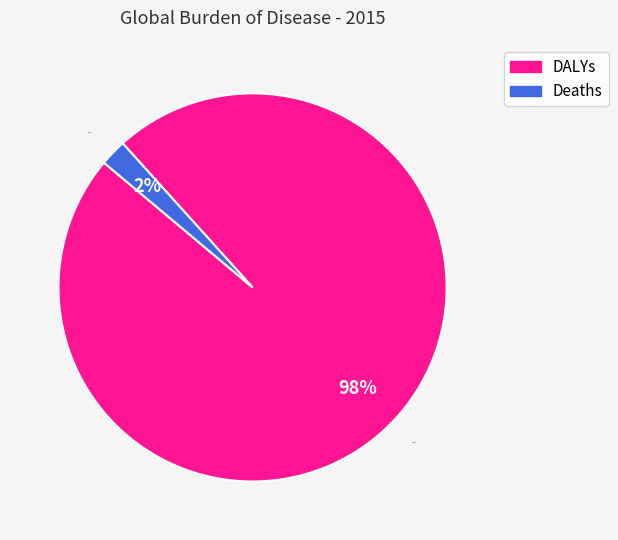

Is there a majority slice in this chart?

Yes